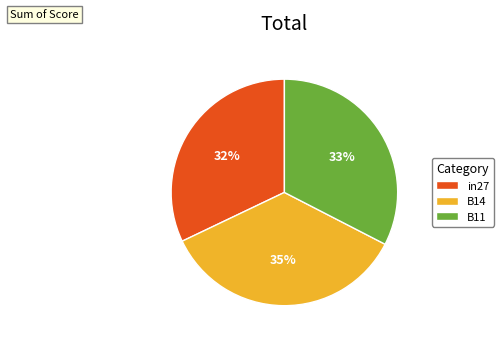

True or false: B11 accounts for 25% of the total.

False